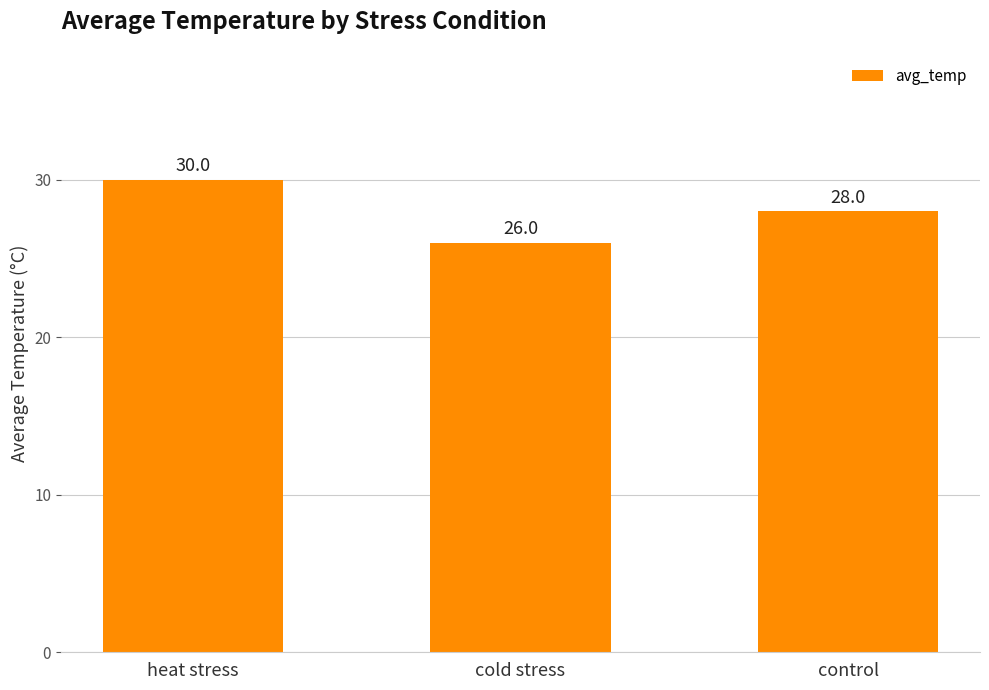

Reading right to left, extract all data points from this chart.

control=28	cold stress=26	heat stress=30